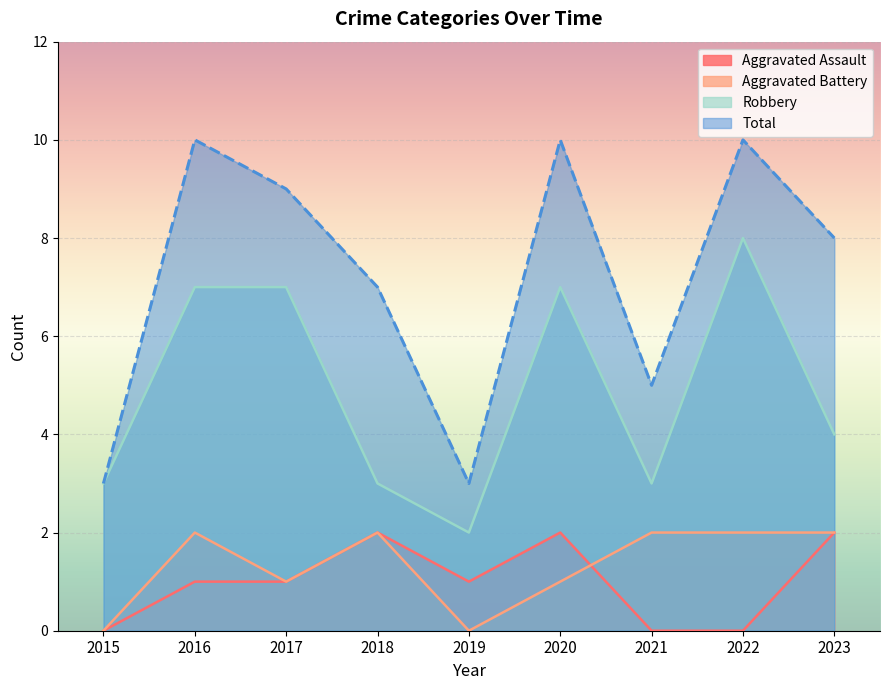

True or false: Aggravated Battery has a value of 0 at 2017.

False